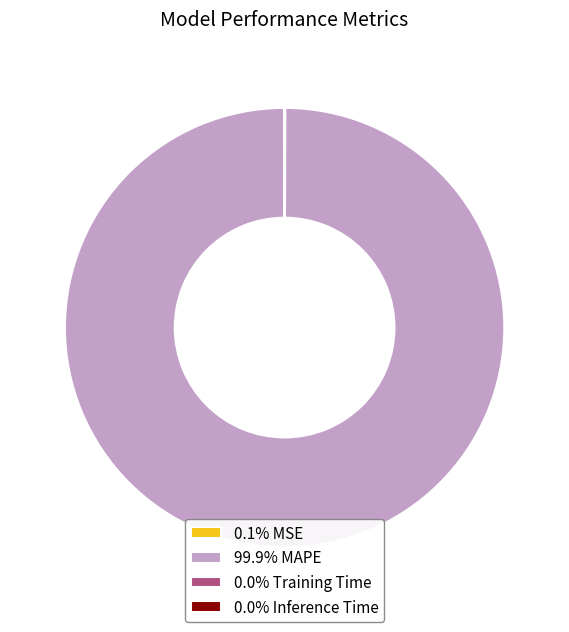

Does 99.9% MAPE represent more than half of the total?

Yes